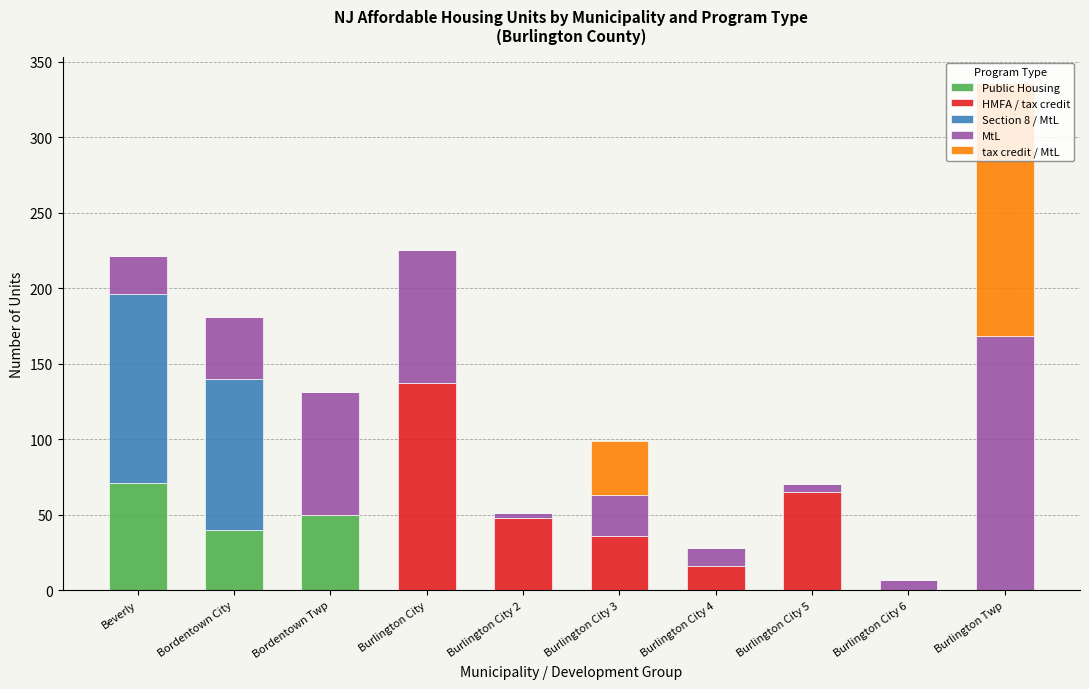

What is the highest value of the Public Housing series?

71